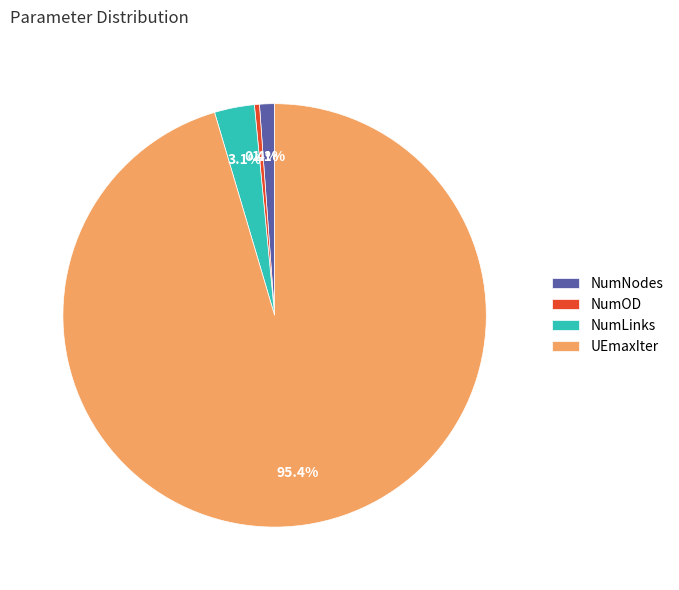

Rank the categories by value from lowest to highest.

NumOD, NumNodes, NumLinks, UEmaxIter